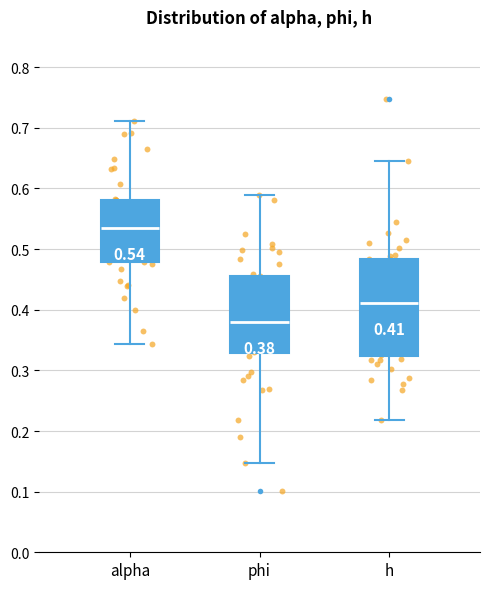

Comparing the boxes themselves (not the whiskers), which one is the tallest?

h